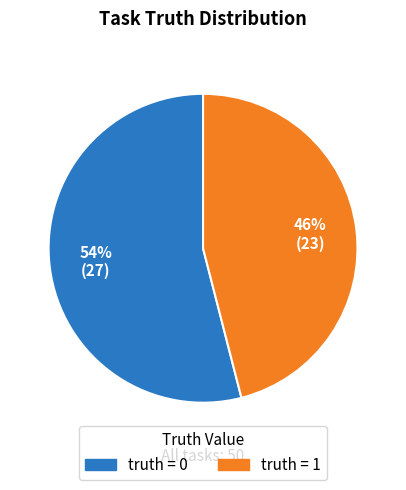

True or false: truth = 0 accounts for 41% of the total.

False